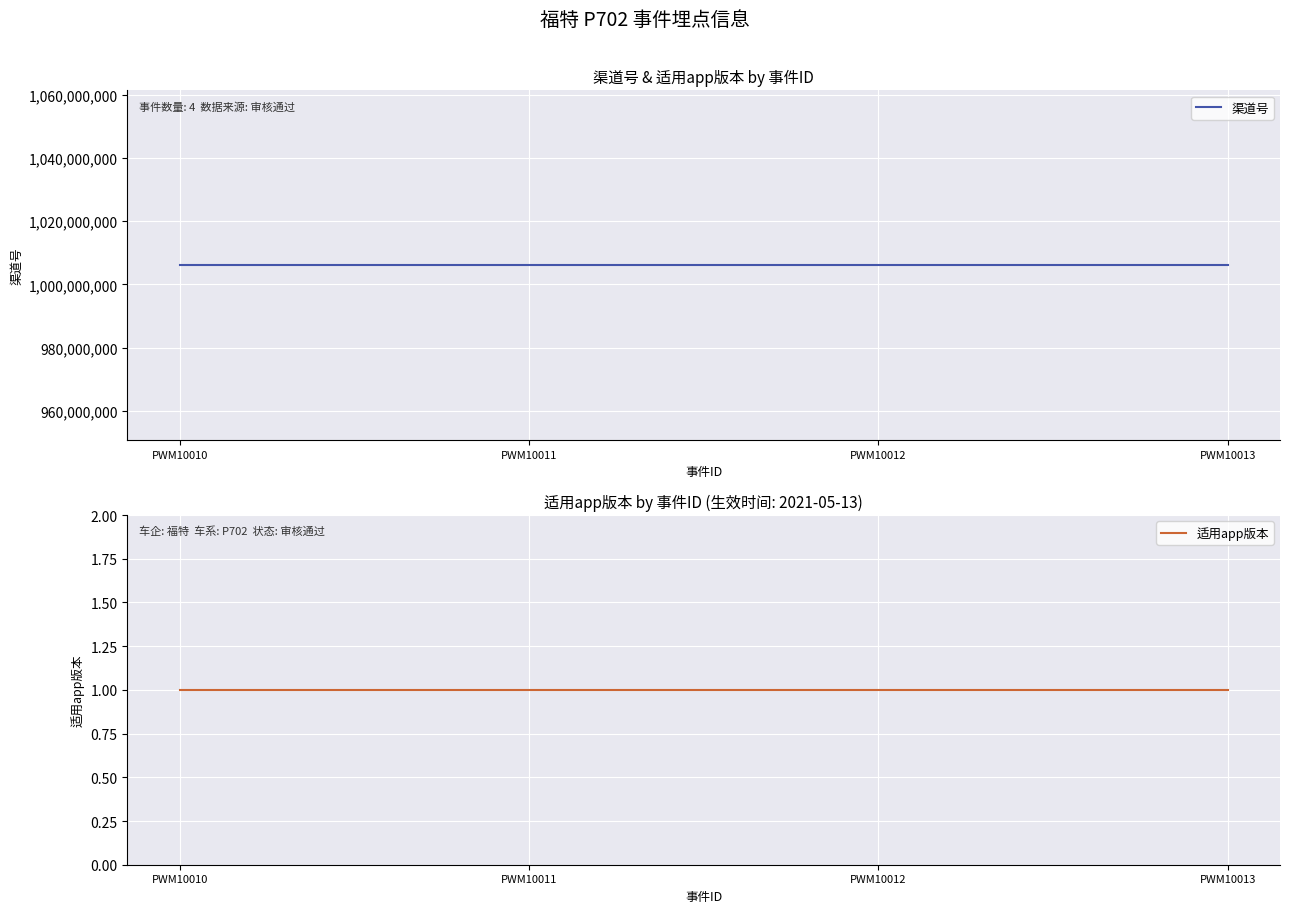

What is the value of the 适用app版本 point at the 4th from the left?

1